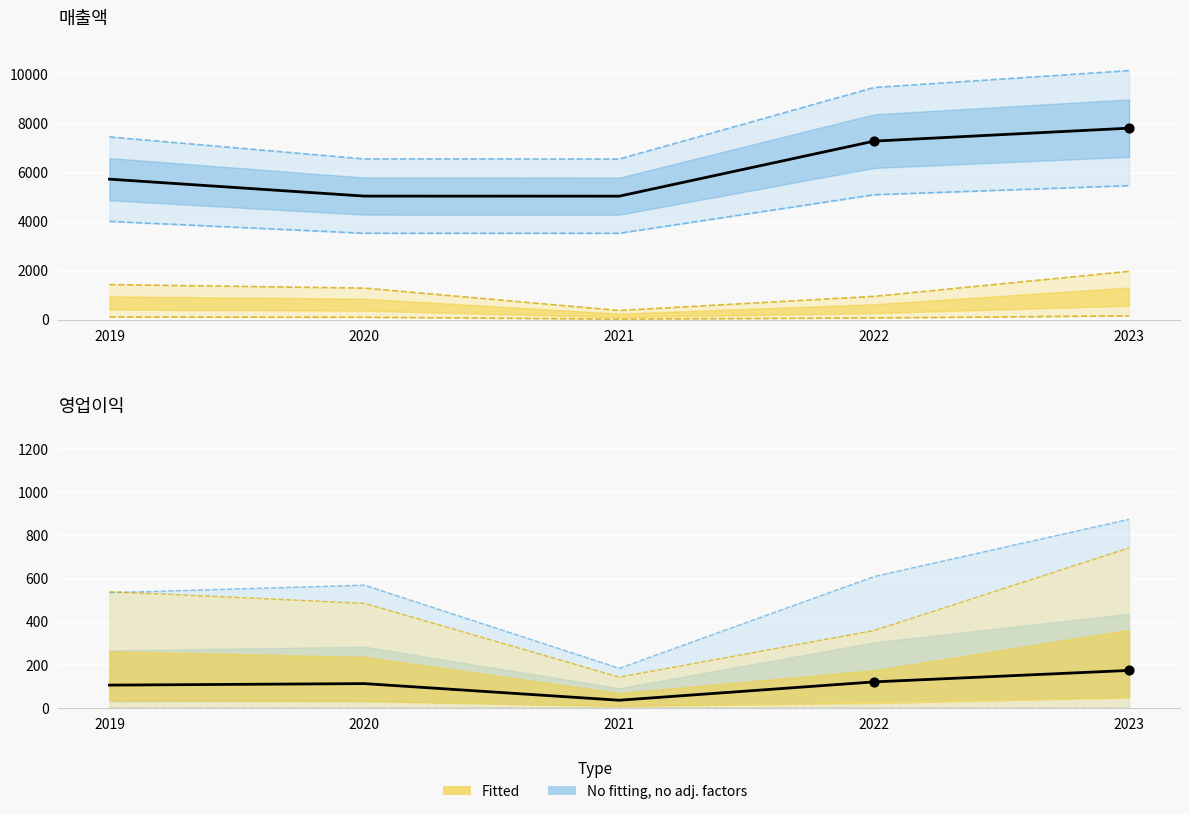

What is the total value across all series at 2021?

5079